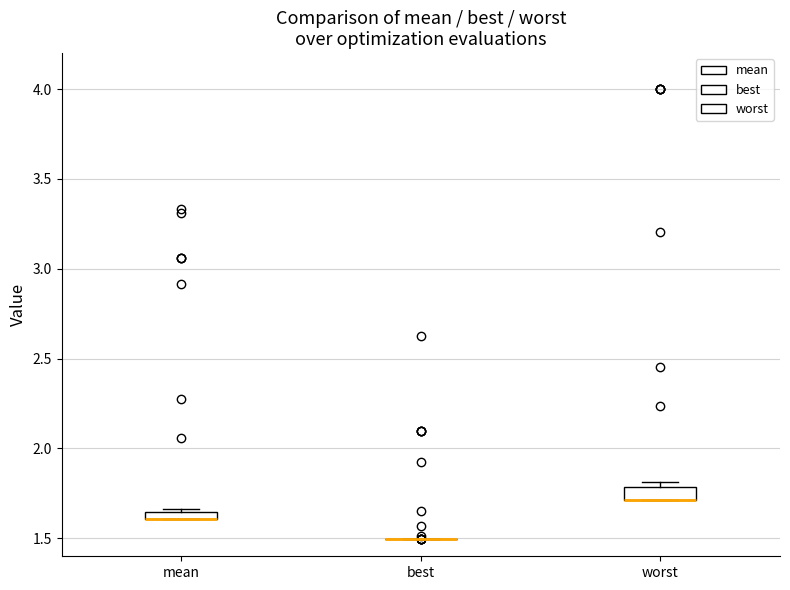

Where is the lower edge of the box for mean on the y-axis? The values are not printed on the chart, so give them approximately, as read against the axis.

1.60